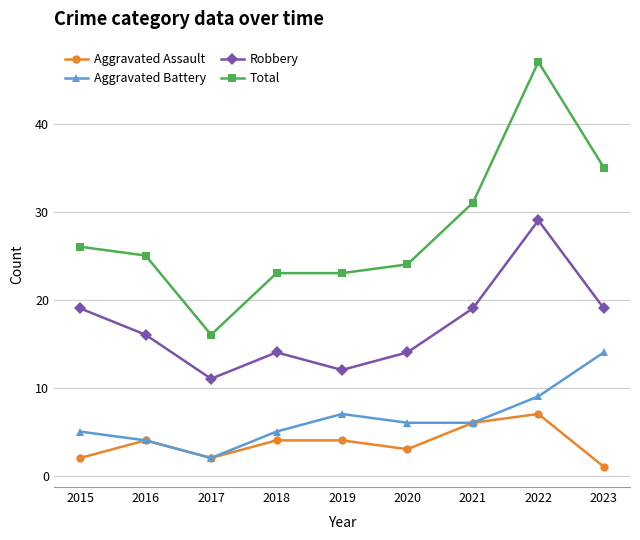

What are all the series names shown in the legend?

Aggravated Assault, Aggravated Battery, Robbery, Total